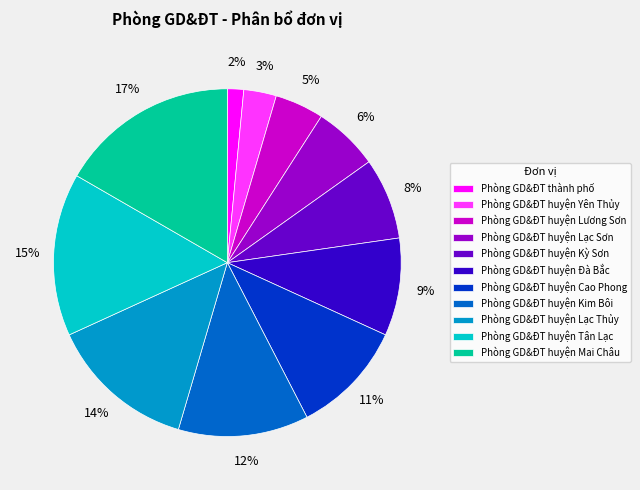

To the nearest percent, what percentage of the pie is Phòng GD&ĐT huyện Mai Châu?

17%